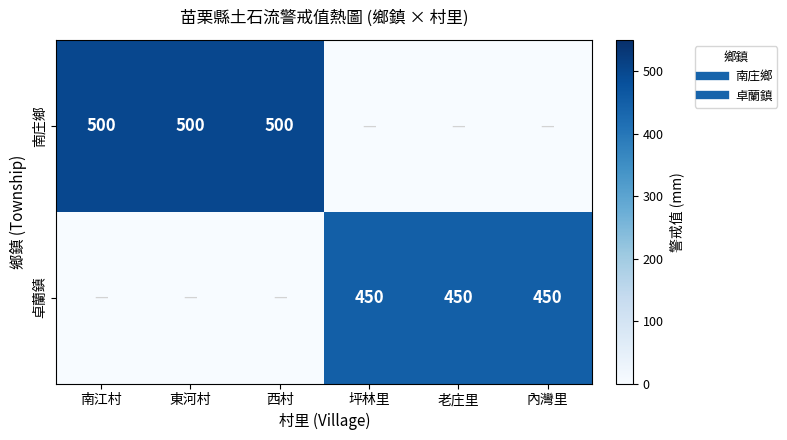

Between 老庄里 and 南江村, which is larger?

南江村